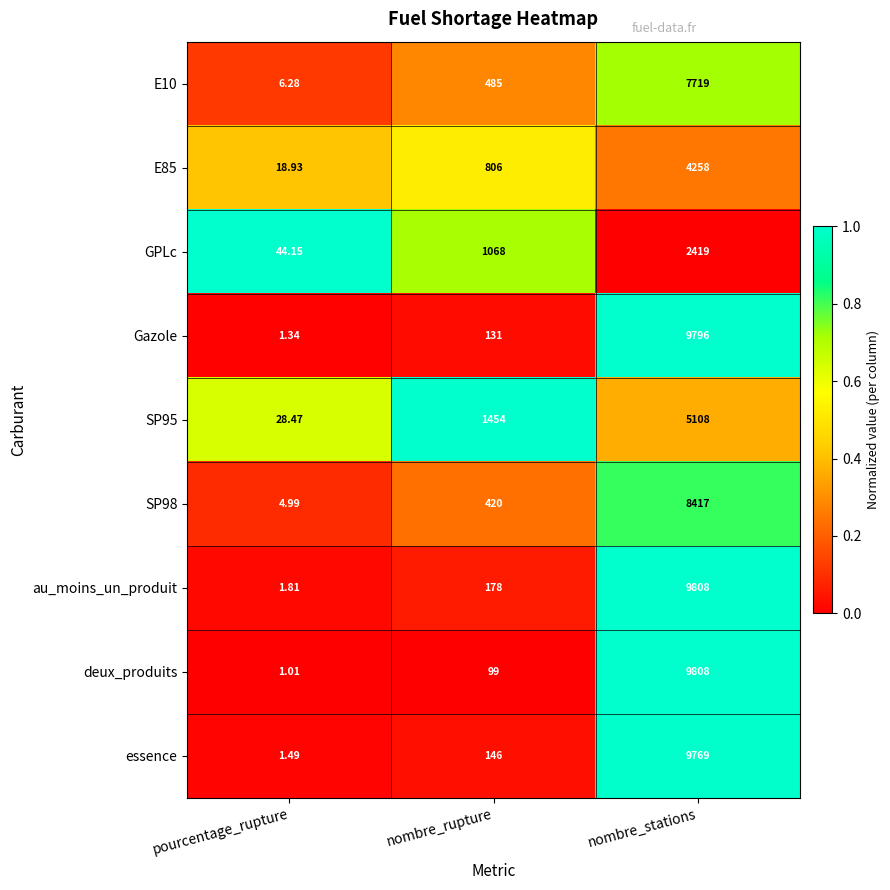

What is the spread (max minus min) of values at nombre_stations?

7389.0